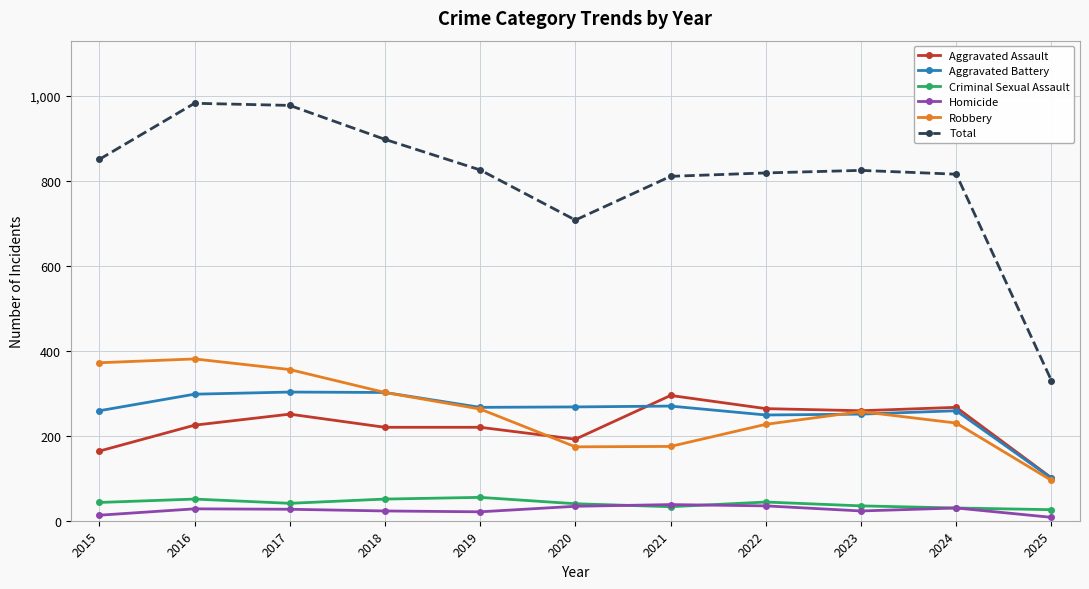

What is the highest value of the Aggravated Assault series?

295